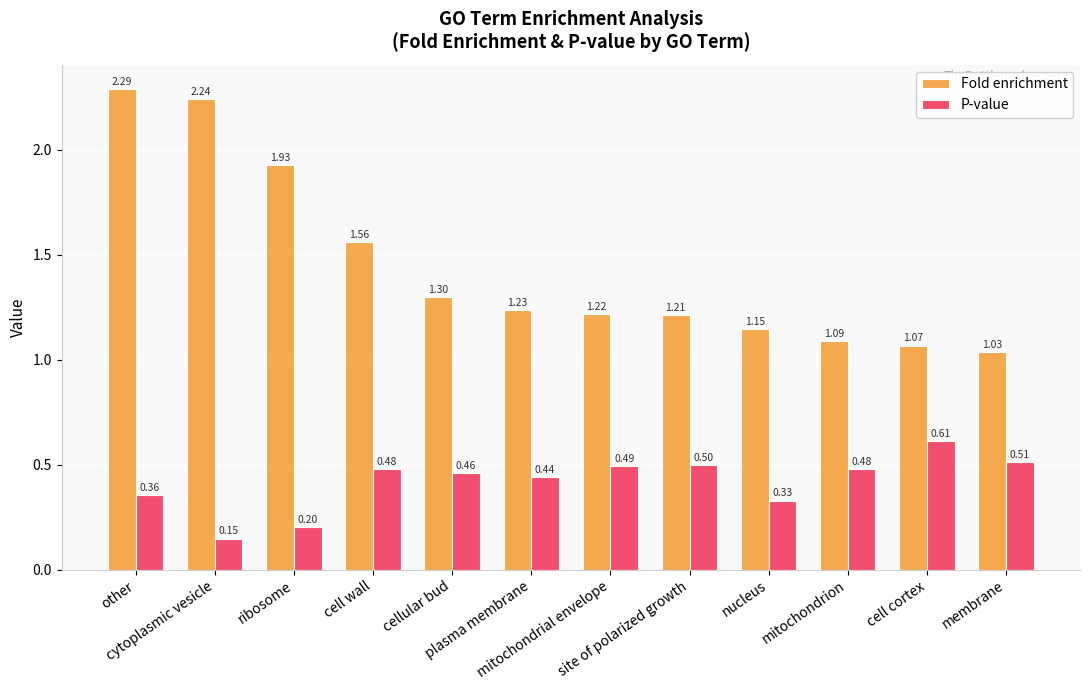

How many categories are shown in the chart?

12